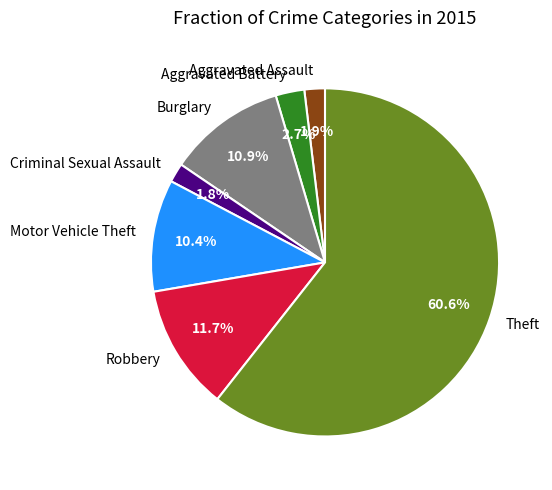

Which category has the biggest portion of the pie?

Theft